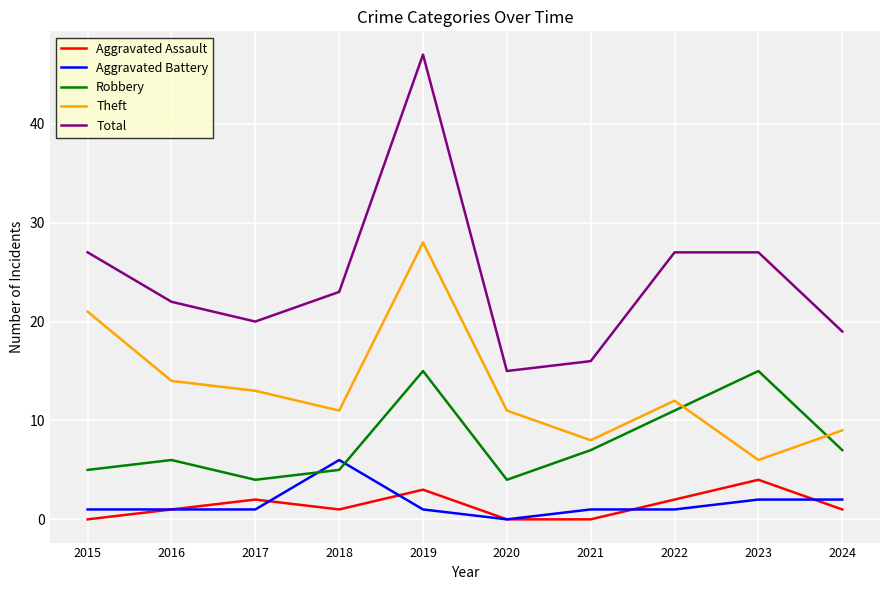

Which series changed the most between 2015 and 2018?

Theft